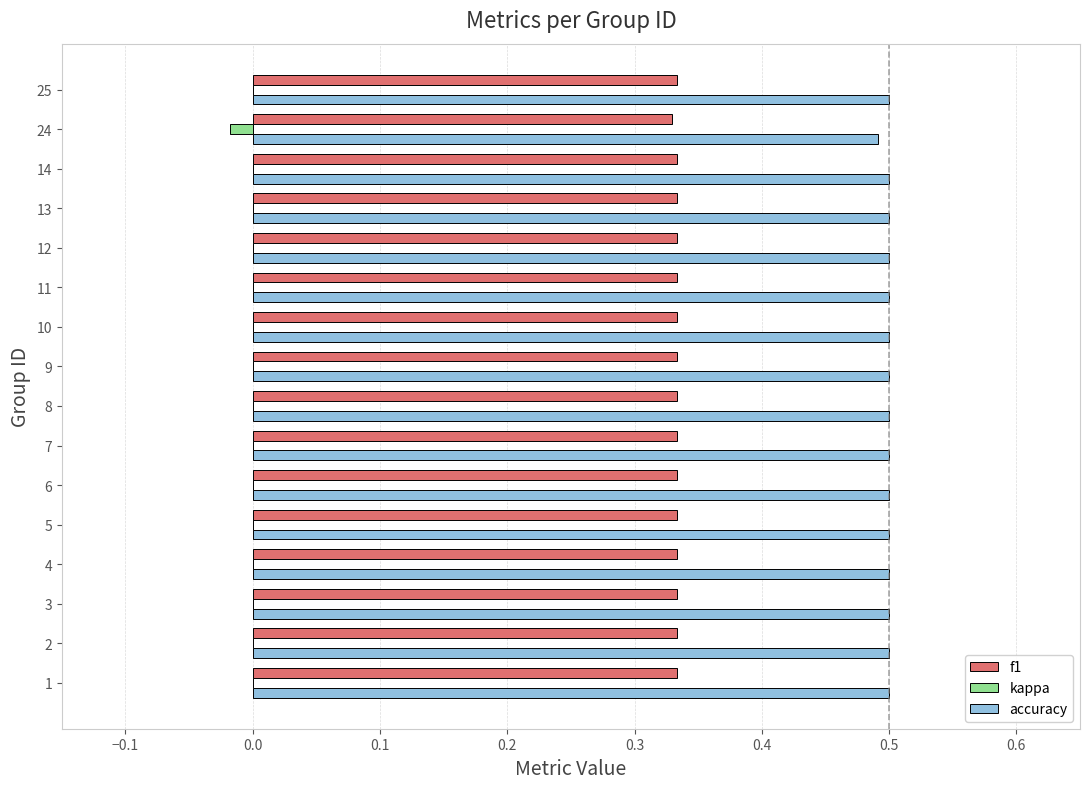

Is the value of accuracy at 3 greater than the value of f1 at 2?

Yes